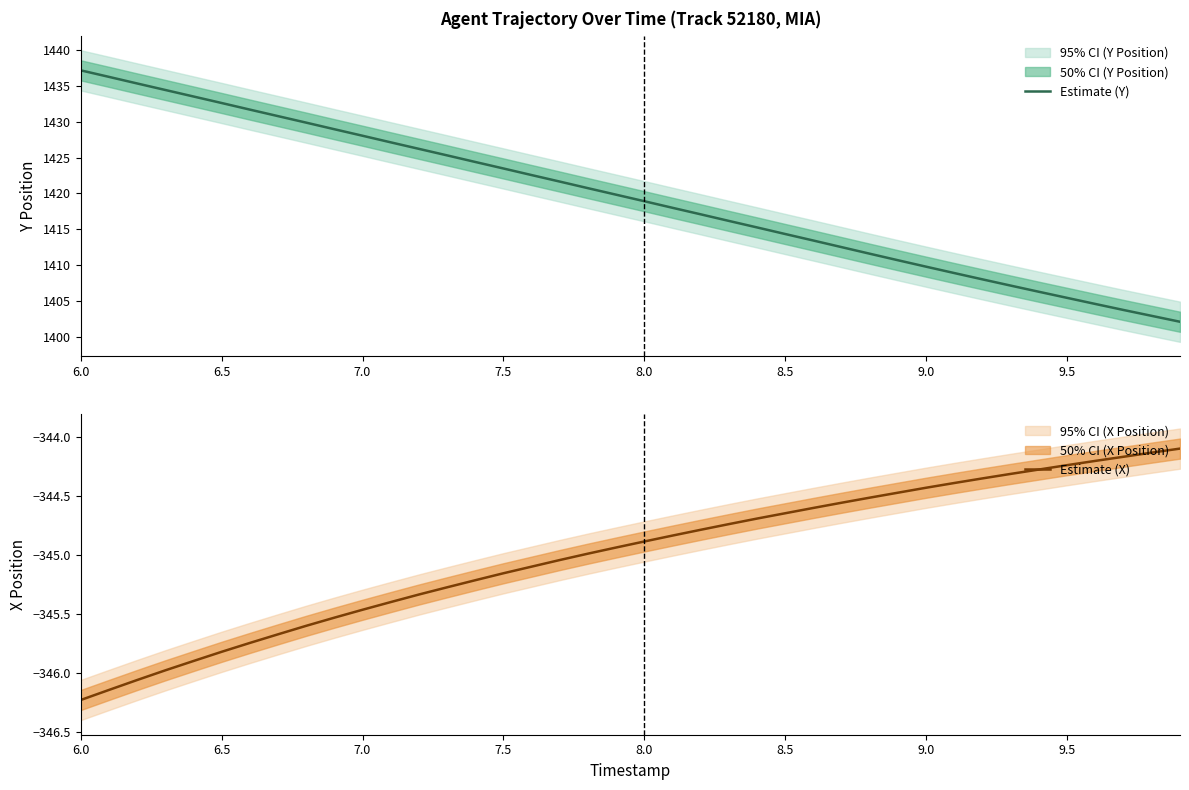

True or false: Estimate (Y) has a value of 2450.3 at 6.0.

False